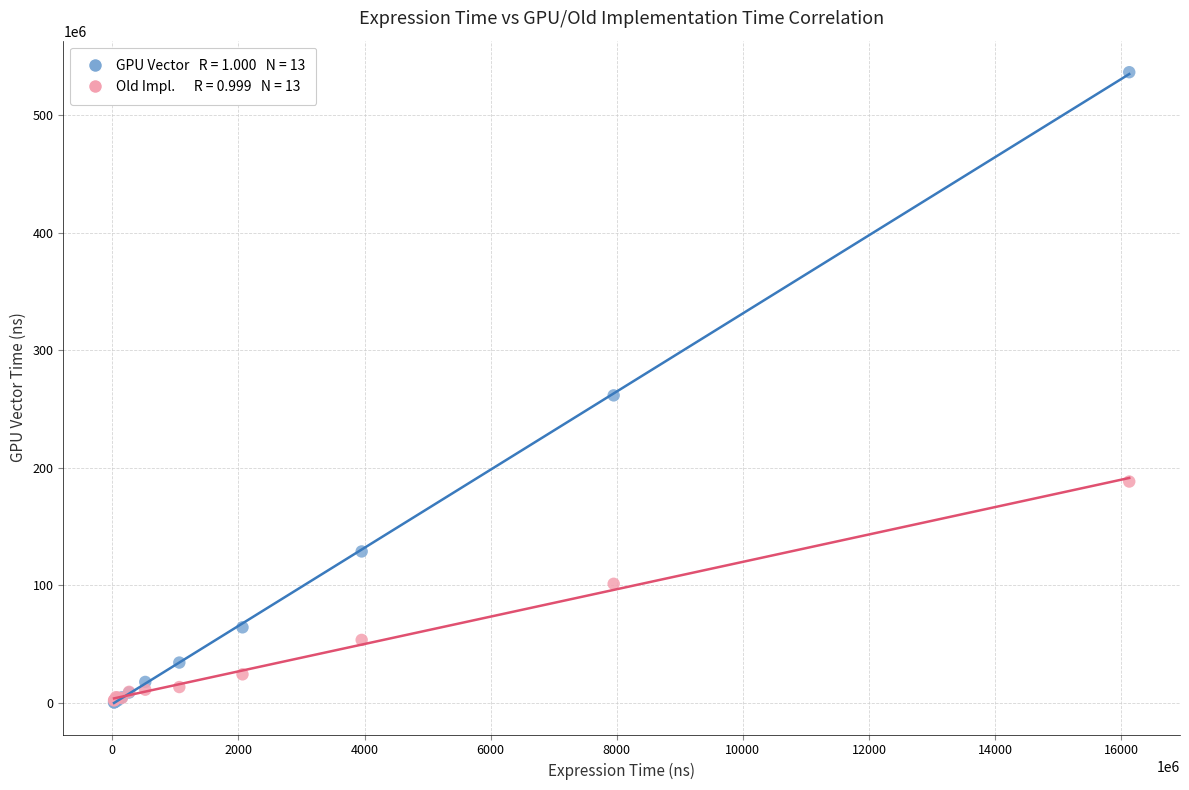

Across all series, what Y value is closest to 268376427?

261543254.8